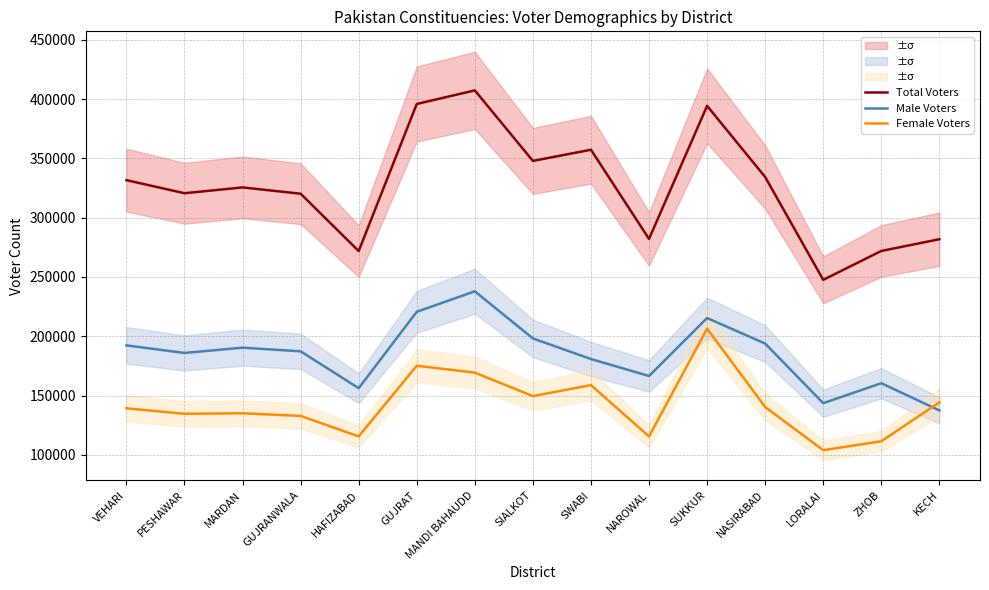

Rank the series by their average value, from lowest to highest.

Female Voters, Male Voters, Total Voters